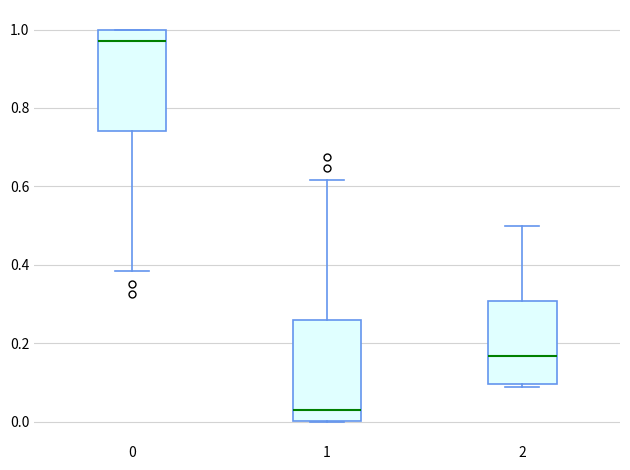

Which box has the lowest median line?

1